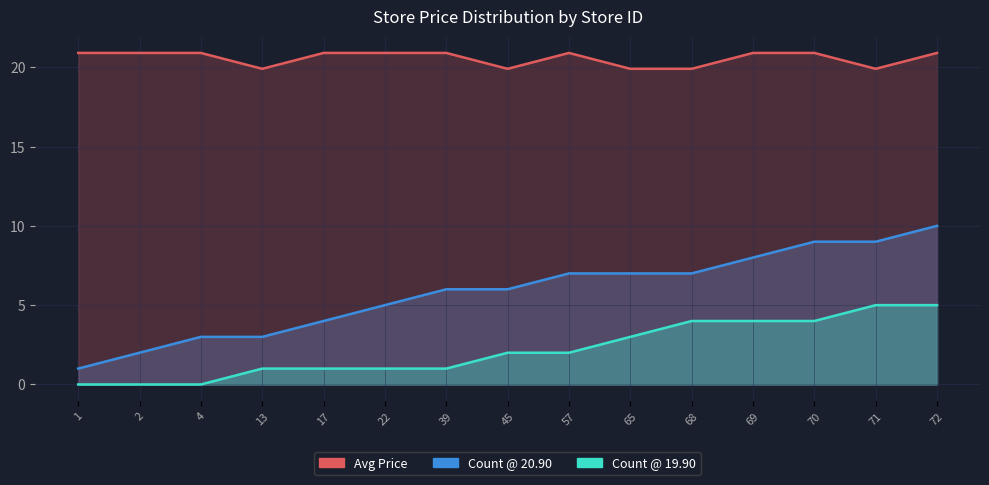

Is the value of avg_price at 68 greater than the value of count_19_90 at 57?

Yes